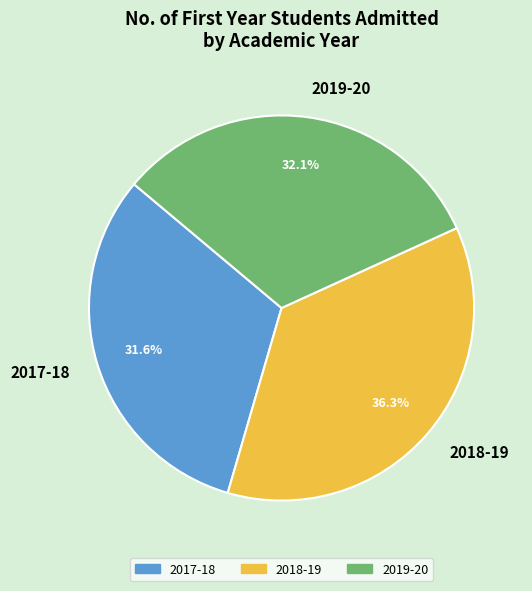

Approximately how many times larger is the value at 2017-18 compared to 2018-19?

0.9